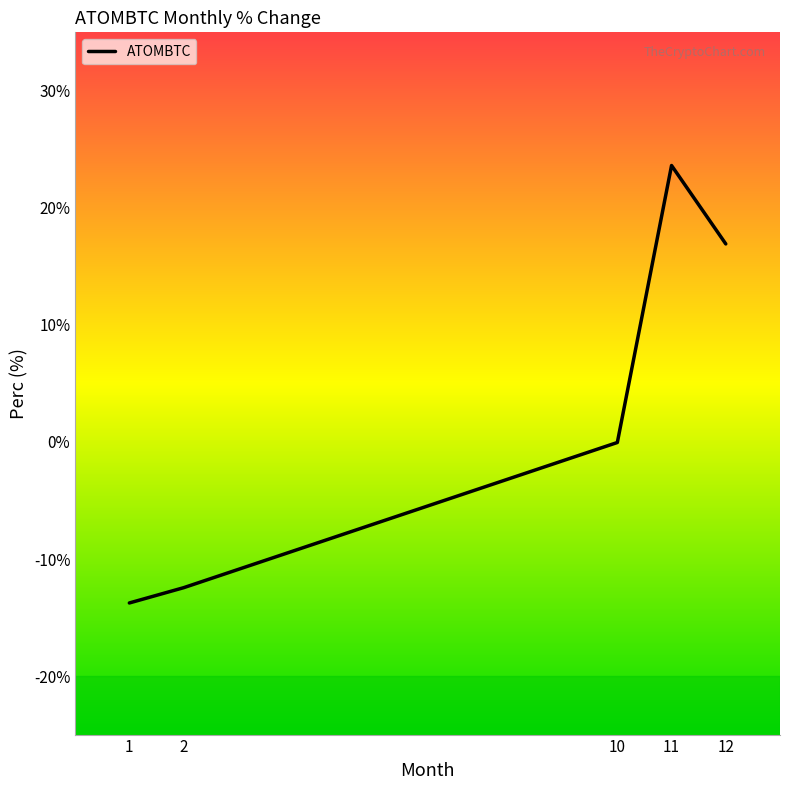

What is the average value?

2.9